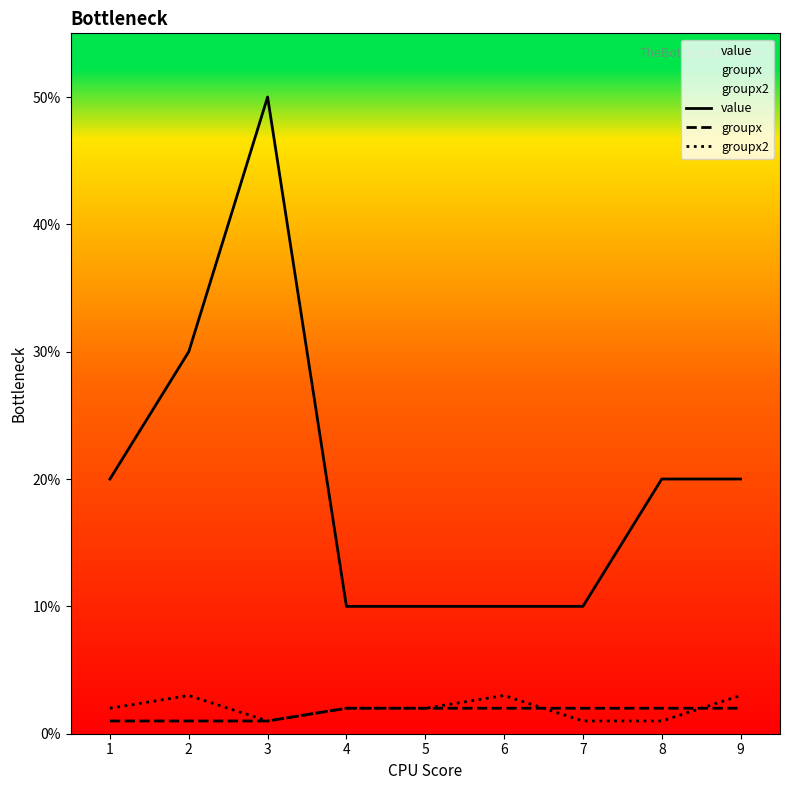

Is this an area chart (filled region under the line)?

No